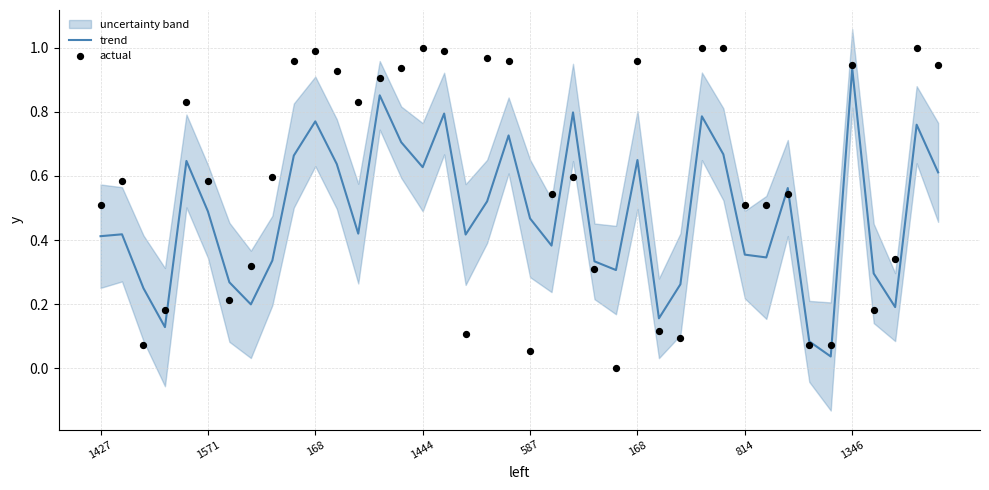

Which series has the widest spread of Y values?

actual